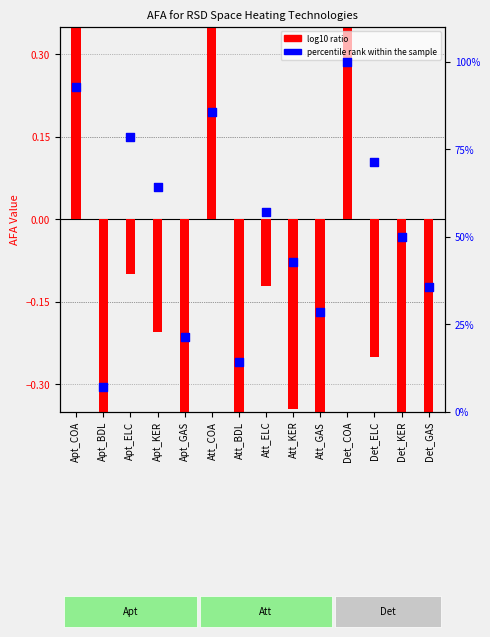

What are all the series names shown in the legend?

log10 ratio, percentile rank within the sample